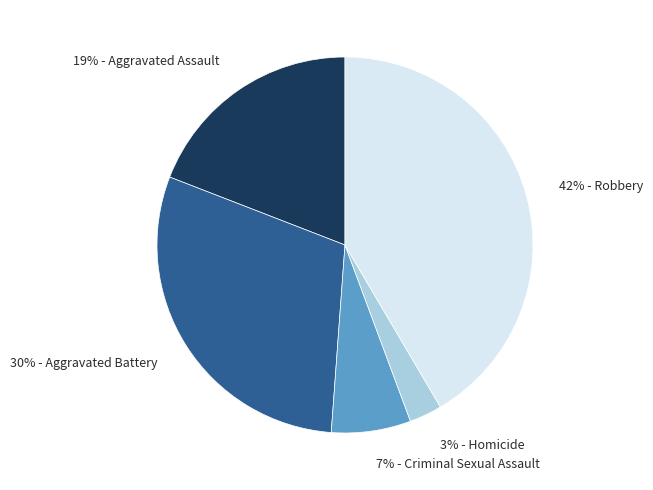

Count the number of slices in the pie.

5